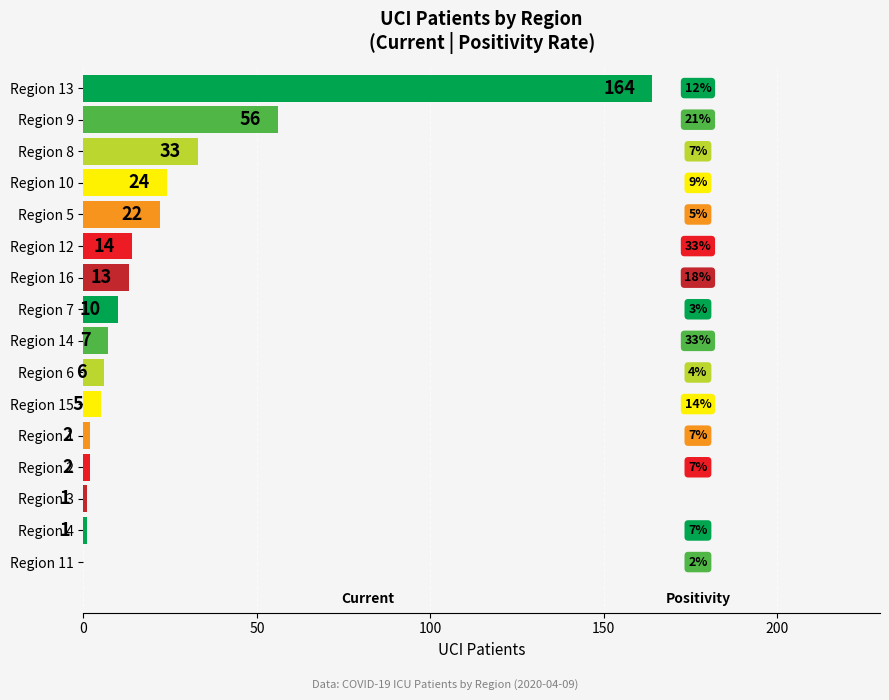

Where is the data nearest to the value 82?

Region 9